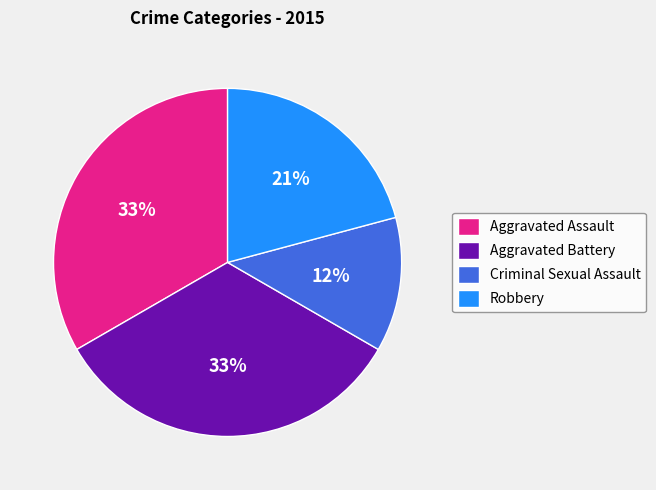

What is the ratio of the value at Aggravated Assault to the value at Aggravated Battery?

1.0